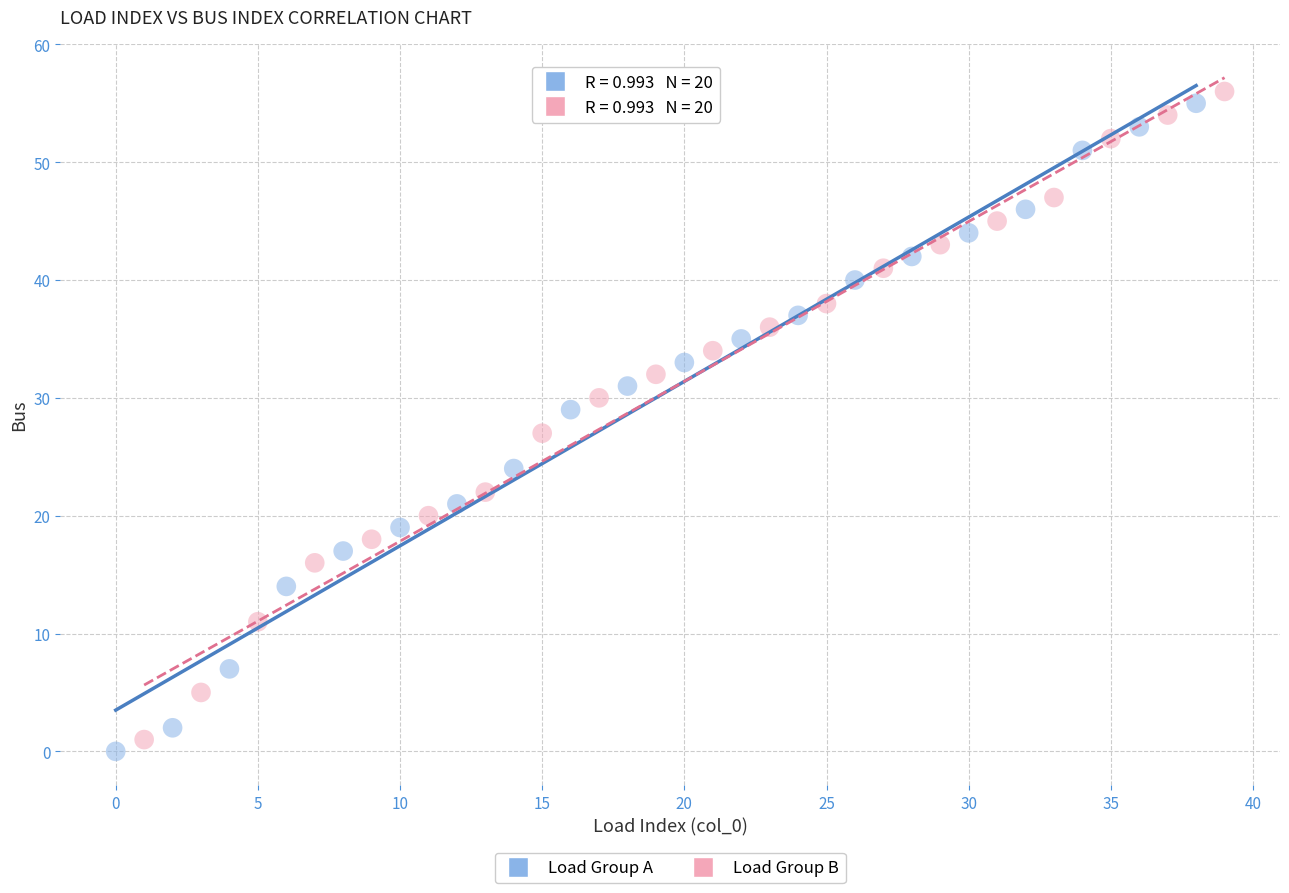

Which series contains the lowest Y value?

Load Group A